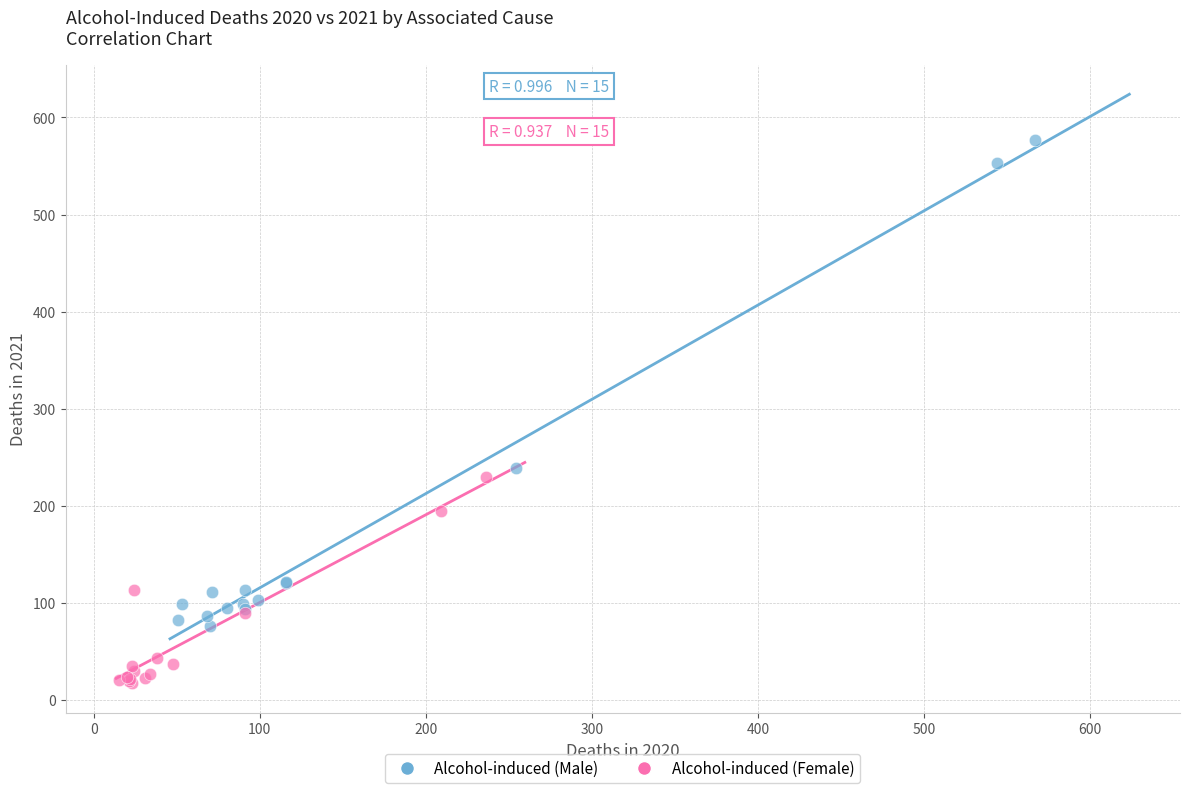

Which series has the widest spread of Y values?

Alcohol-induced (Male)